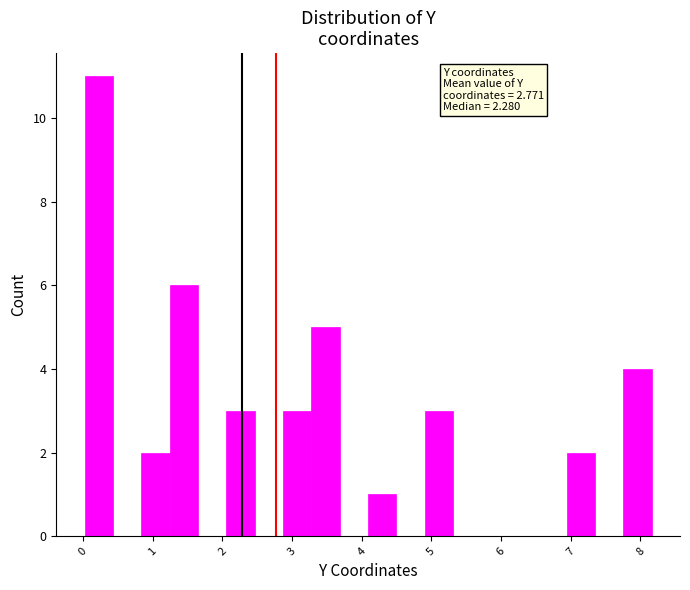

Over which range of the x-axis is the bar tallest?

0.0 to 0.4